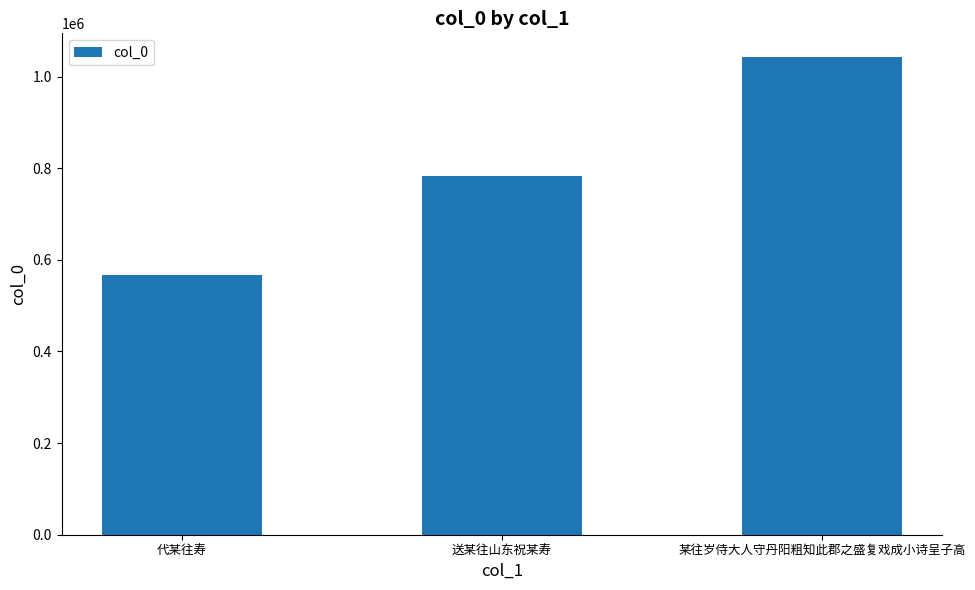

What is the sum of the values at 某往岁侍大人守丹阳粗知此郡之盛复戏成小诗呈子高 and 送某往山东祝某寿?

1824242